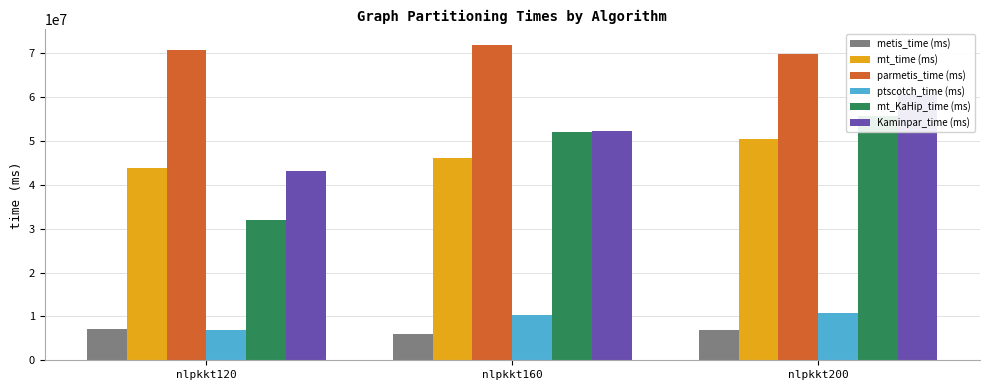

Does the chart contain stacked bars?

No